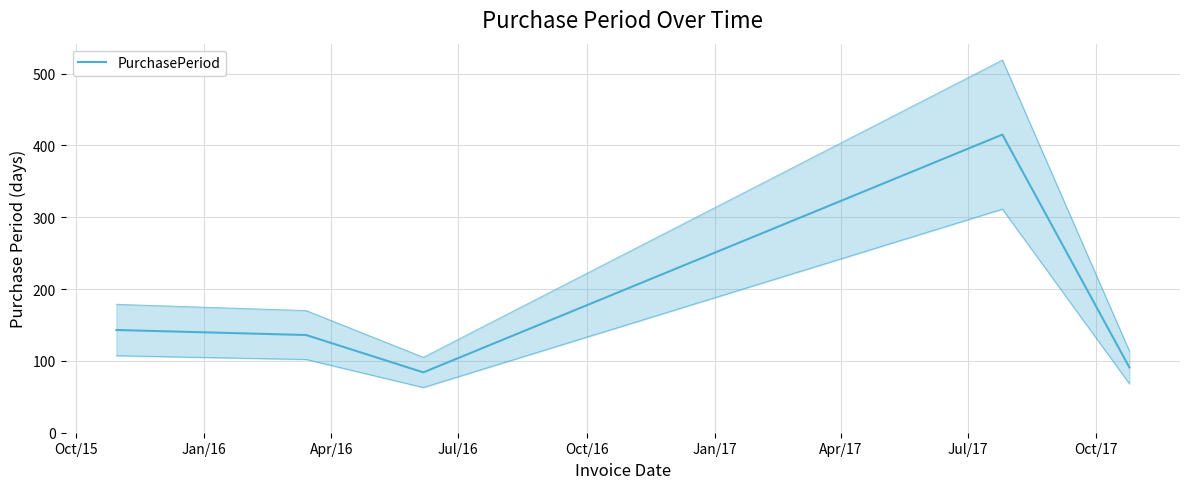

What position from the left is Jan/16?

2